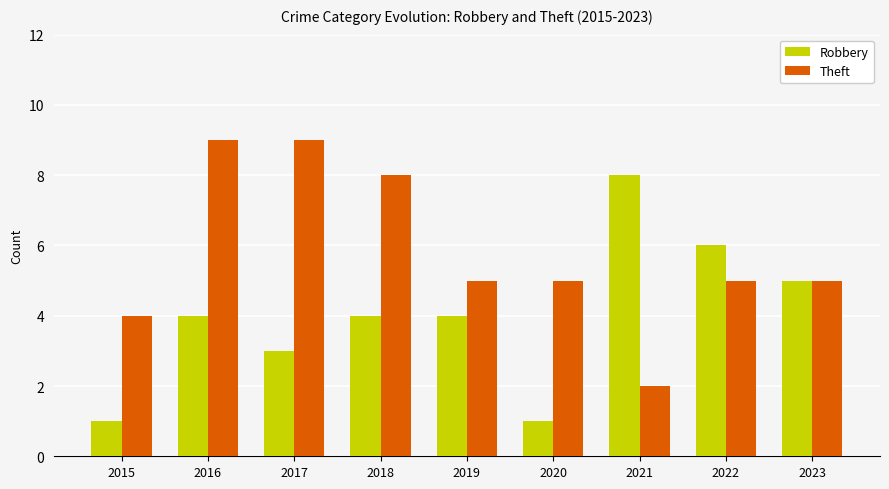

At which category is the sum across all series the highest?

2016